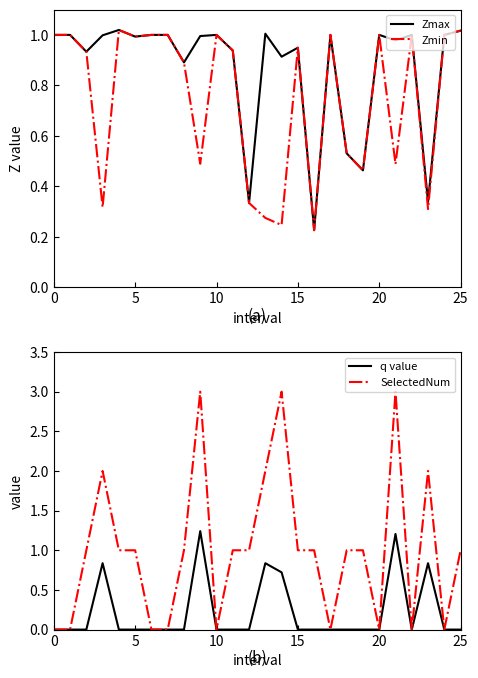

The Zmin series shows 1.0 at 0. True or false?

True